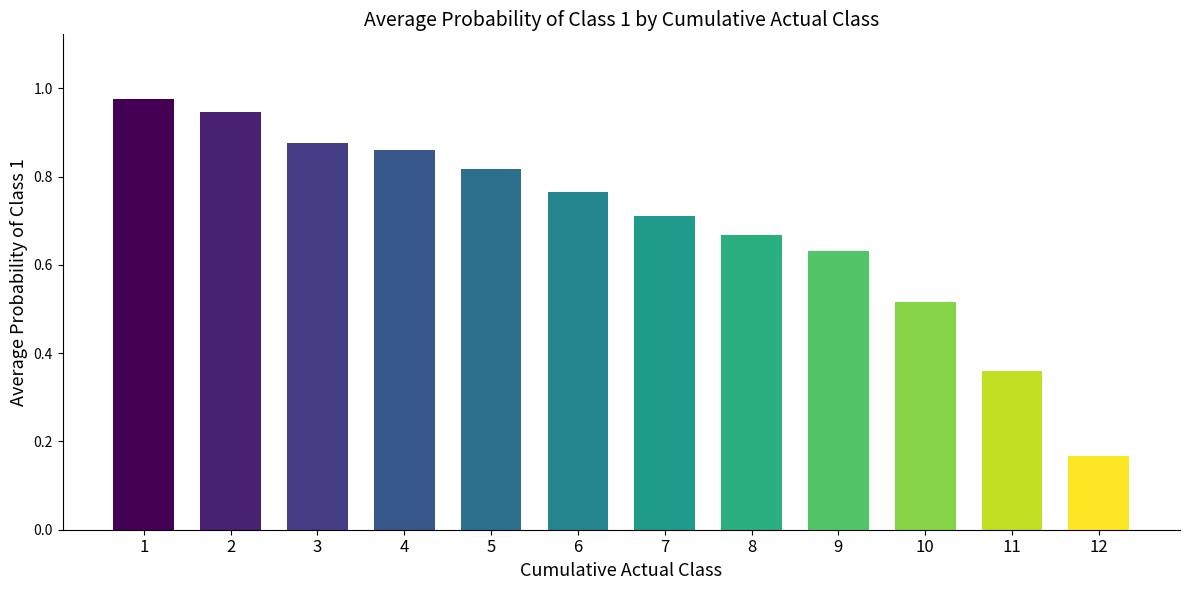

Is it true that the value at 9 is 0.9?

False